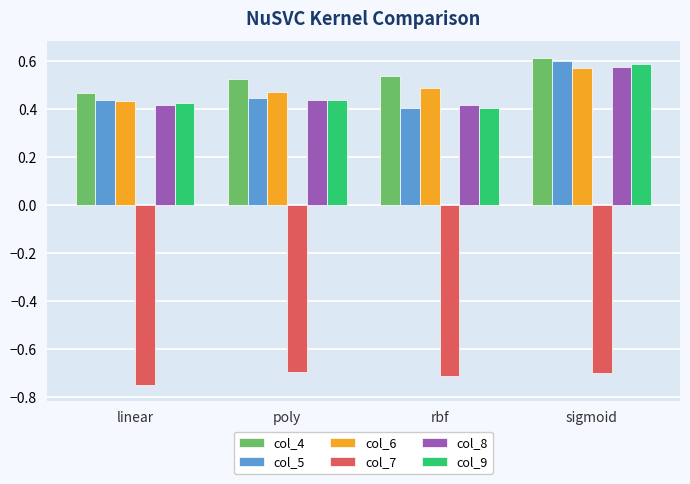

Does the chart contain any negative values?

Yes